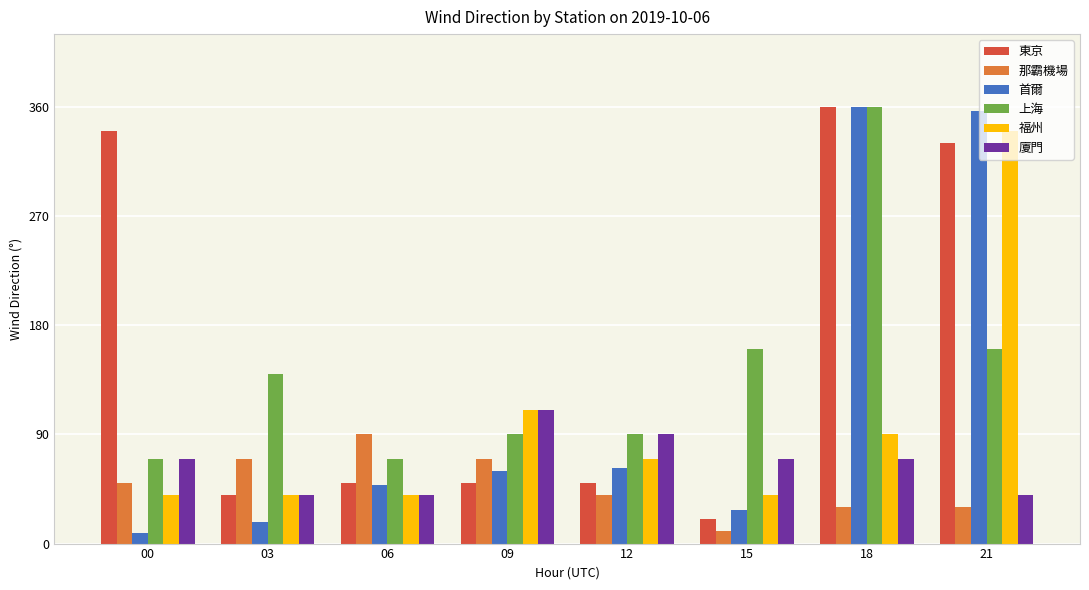

How many bars are there in total?

48